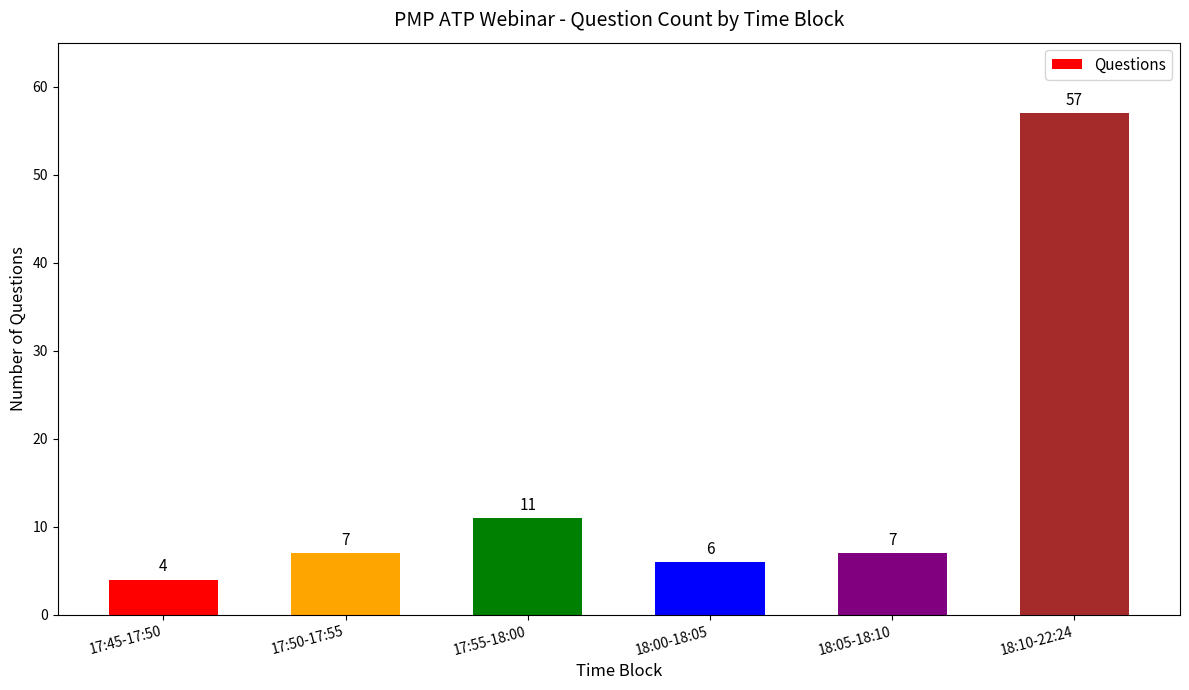

Reading left to right, transcribe all the data shown in this chart.

17:45-17:50=4	17:50-17:55=7	17:55-18:00=11	18:00-18:05=6	18:05-18:10=7	18:10-22:24=57